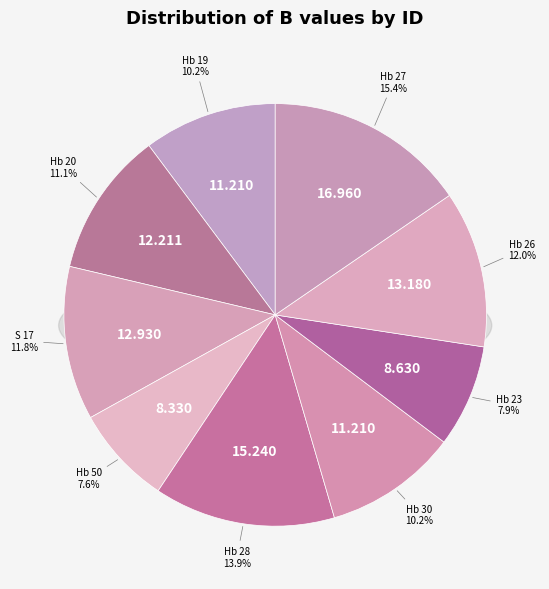

Count the number of slices in the pie.

9